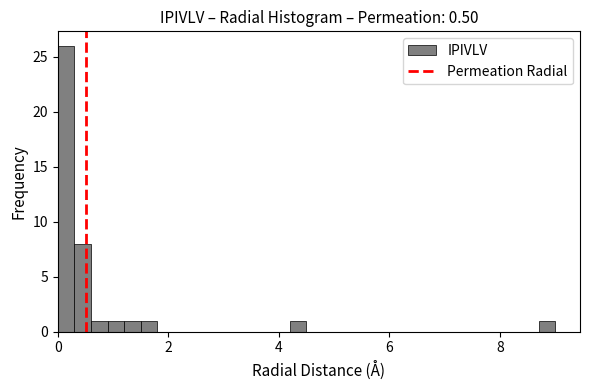

Around what value on the x-axis is the tallest bar? Give the approximate position of its centre, as read against the axis.

0.2